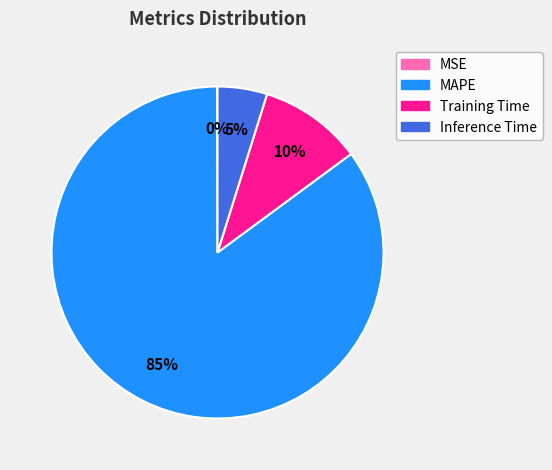

To the nearest percent, what portion does MAPE represent?

85%